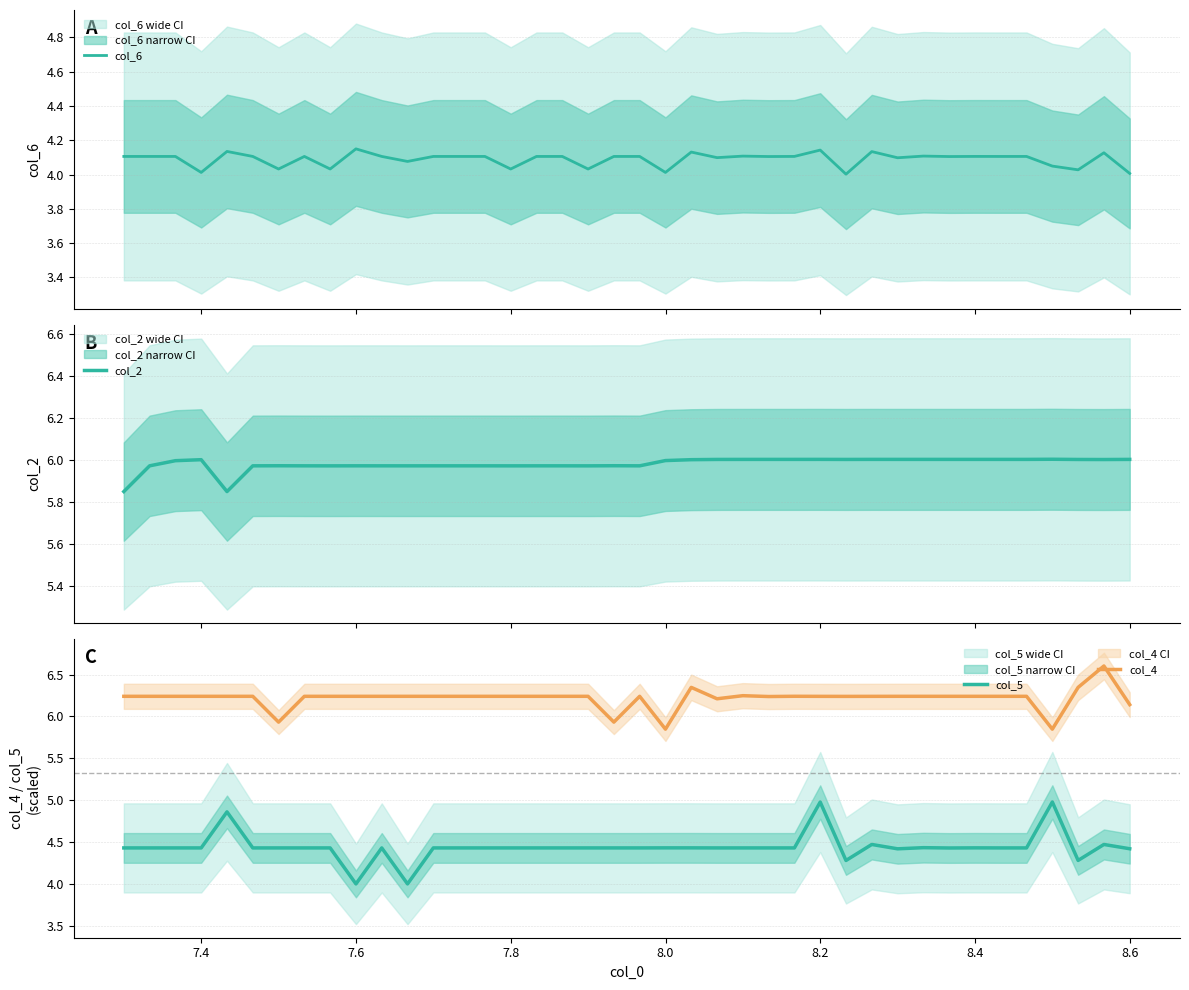

At how many categories does at least one series exceed 6?

37